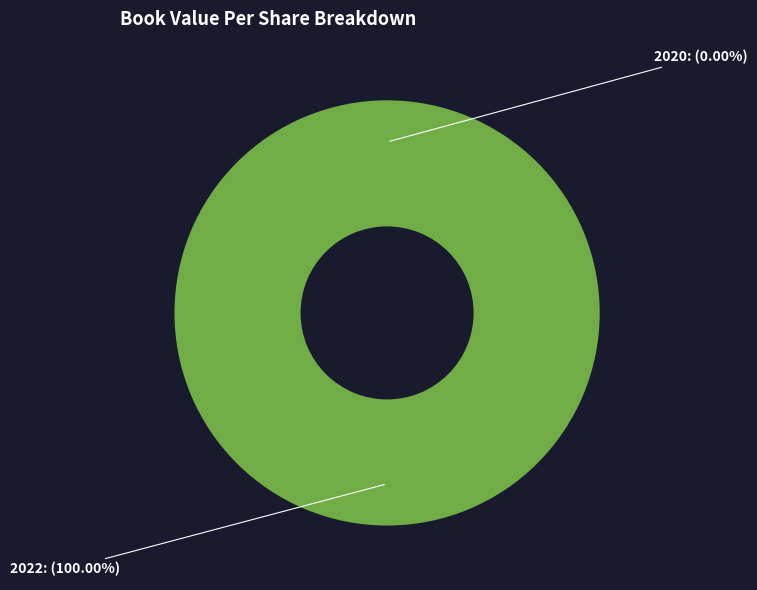

What percentage is the 2022 slice, to the nearest percent?

100%